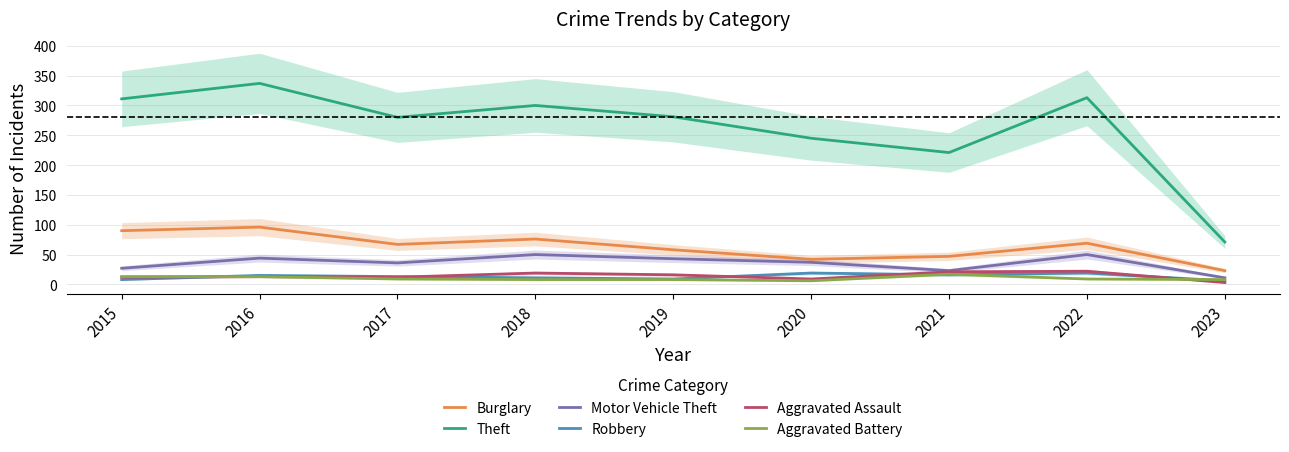

At which label is Motor Vehicle Theft closest to 30?

2015